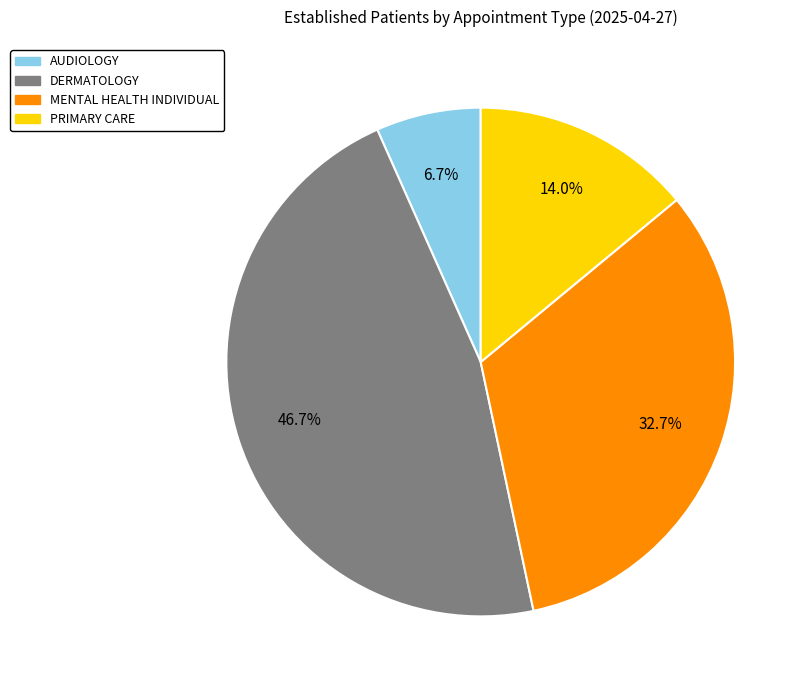

The AUDIOLOGY slice represents 1% of the pie. True or false?

False